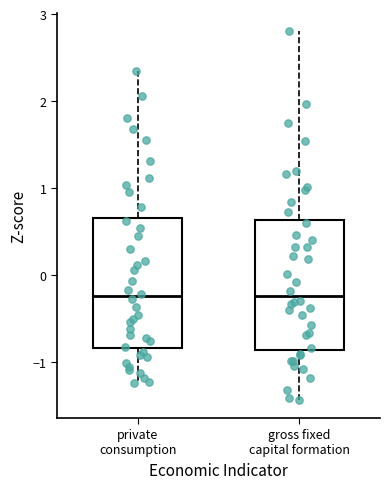

Reading left to right, transcribe this box plot: for each box, give where its median line is, the range the box spans, and where its two whiskers end, as read against the y-axis. The values are not printed on the chart, so give them approximately, as read against the axis.

private consumption: median -0.2, box -0.8 to 0.7, whiskers -1.2 to 2.3
gross fixed capital formation: median -0.2, box -0.9 to 0.6, whiskers -1.4 to 2.8